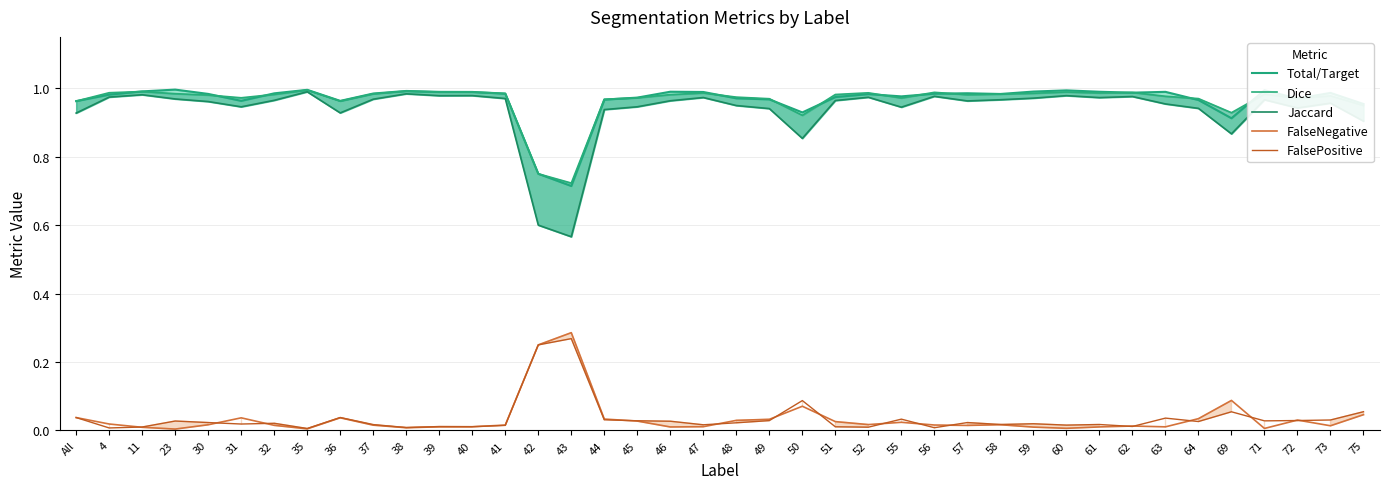

True or false: FalseNegative and Jaccard cross at least once.

False